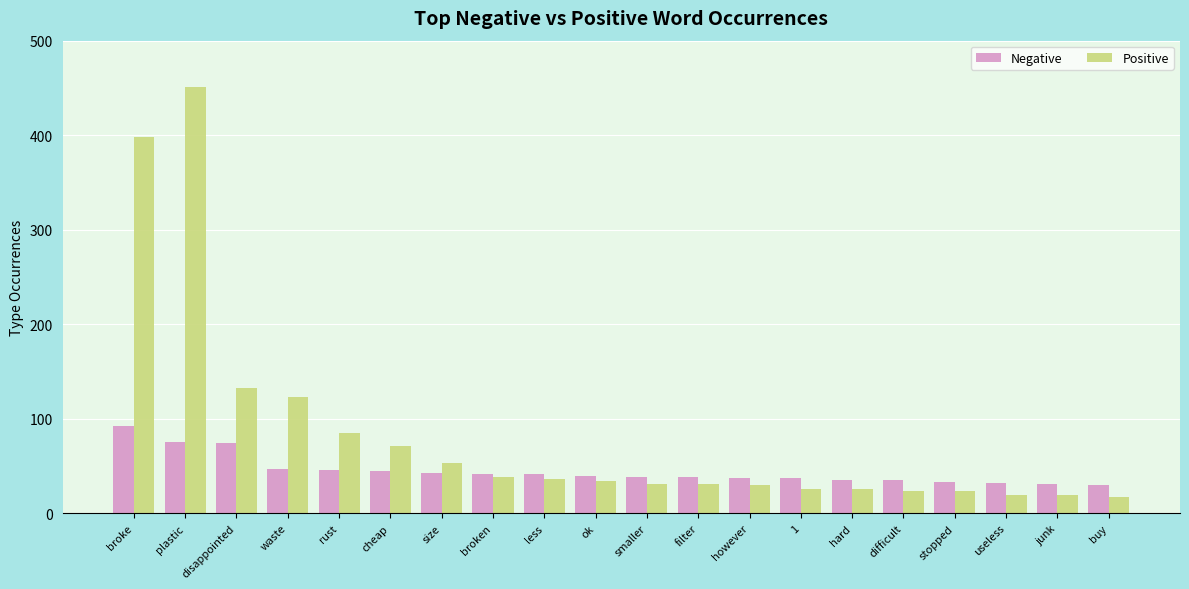

What position from the left is stopped?

17